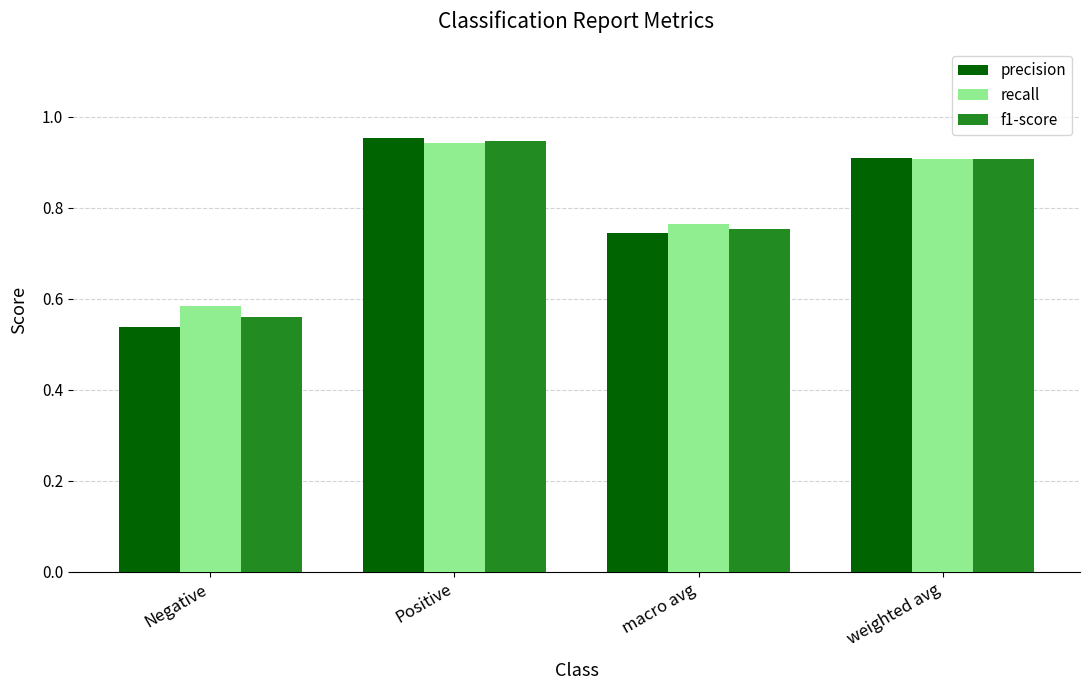

What is the sum of the f1-score values at Positive and weighted avg?

1.9